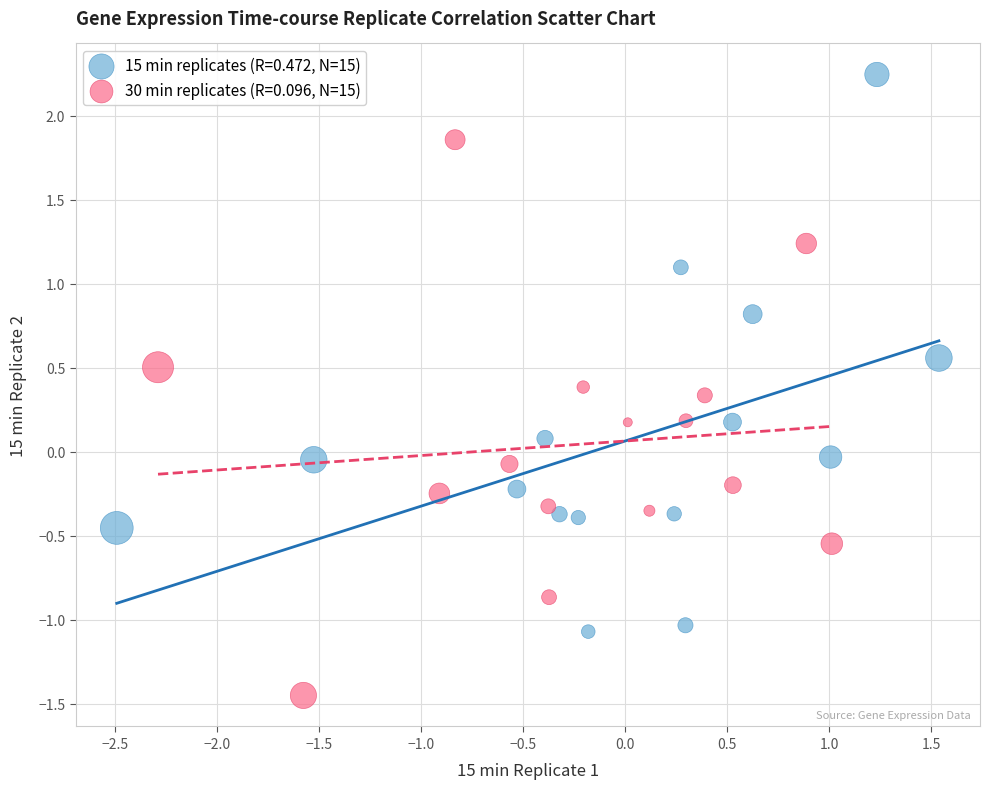

What are all the series names shown in the legend?

15 min replicates (R=0.472, N=15), 30 min replicates (R=0.096, N=15)